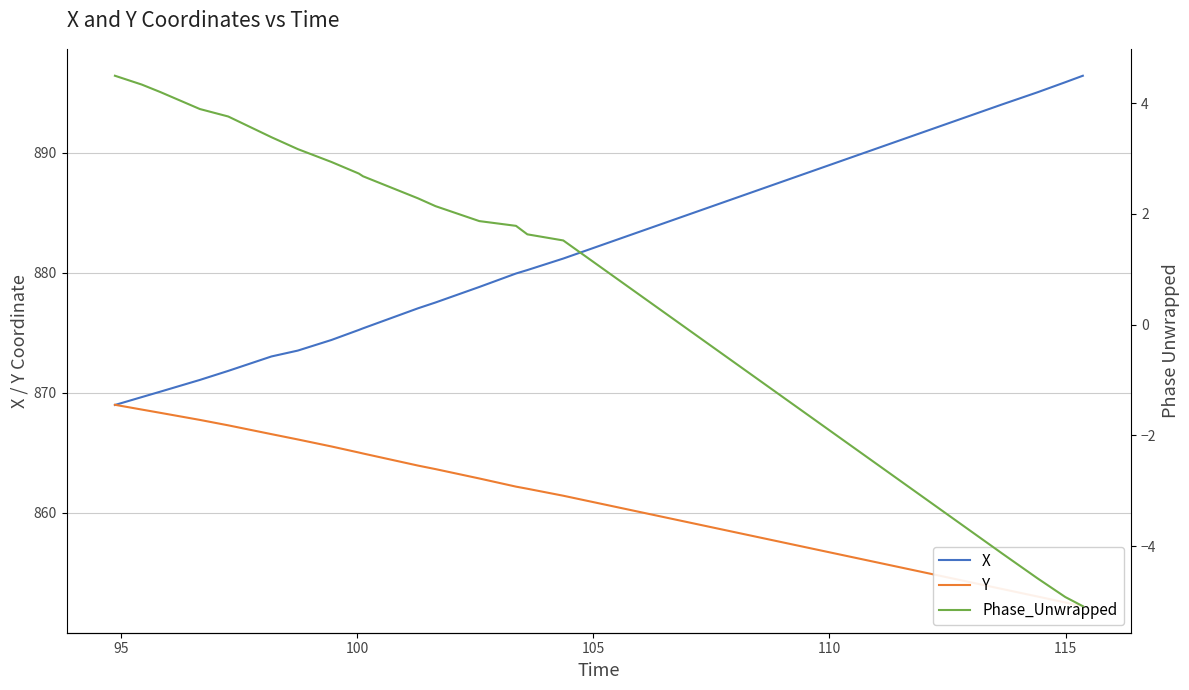

What is the maximum value for X?

896.4